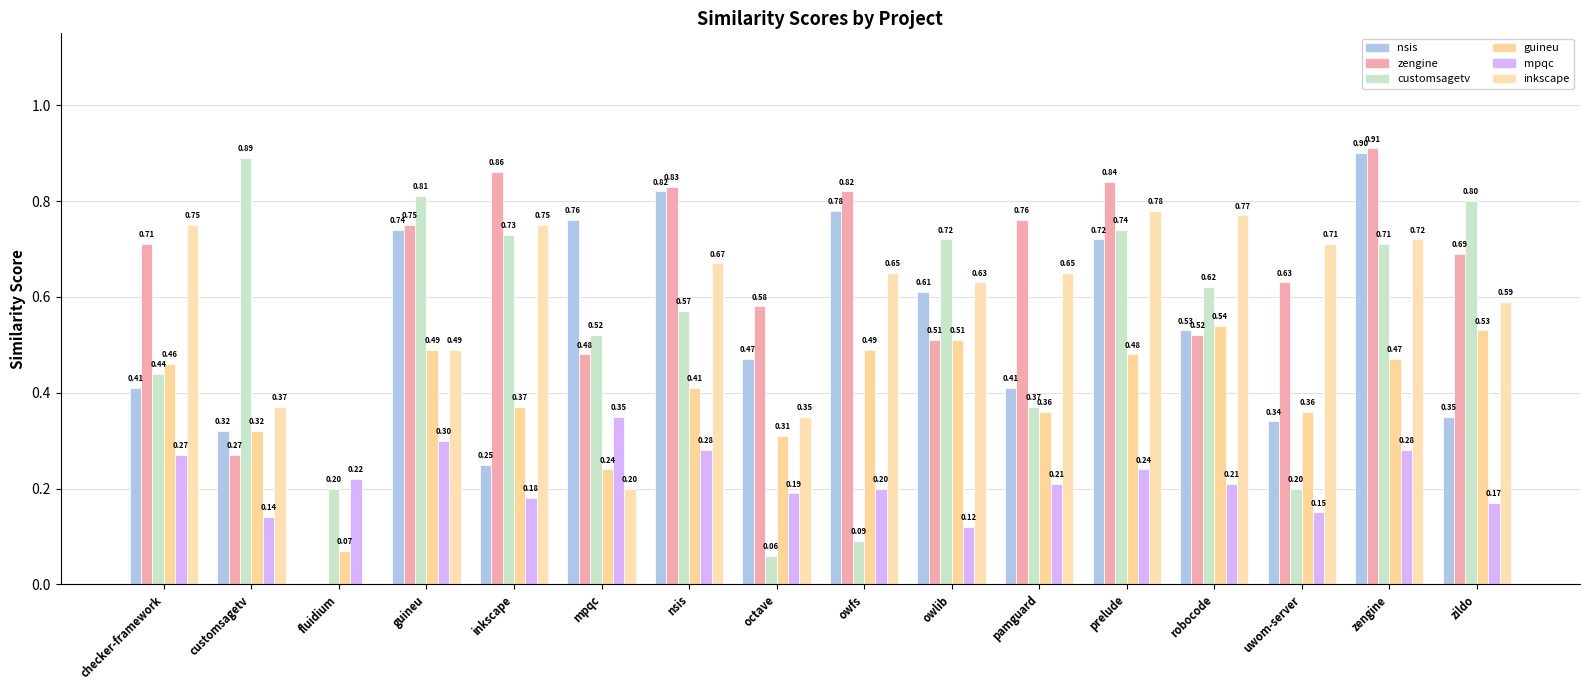

What is the label of the 14th bar from the left?

uwom-server